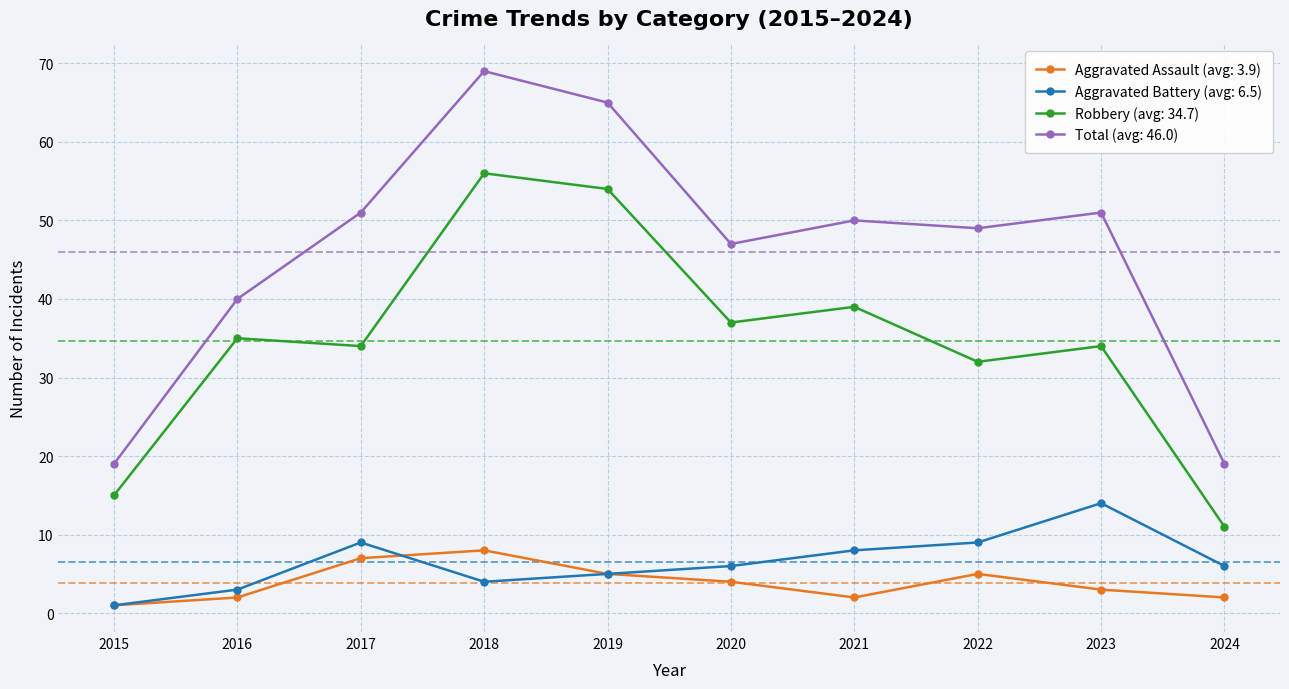

Does the chart display data point markers on the line(s)?

Yes